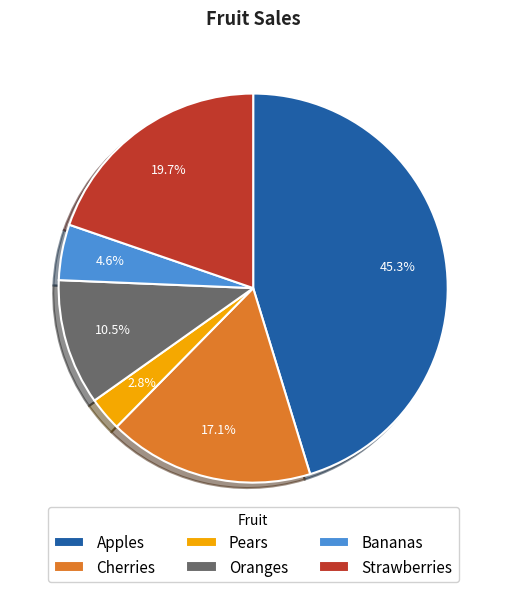

Is it true that Strawberries is 20% of the pie?

True